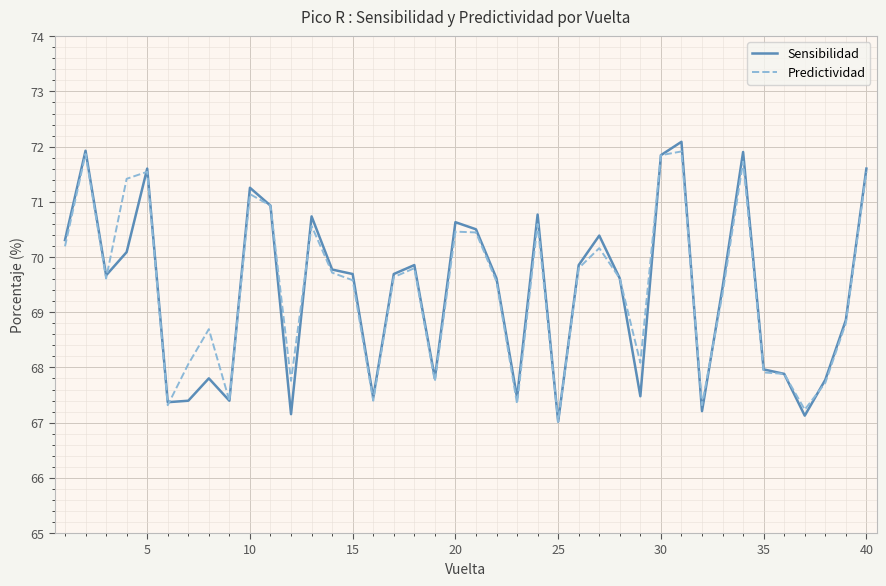

Which series has the largest range (max minus min)?

Sensibilidad